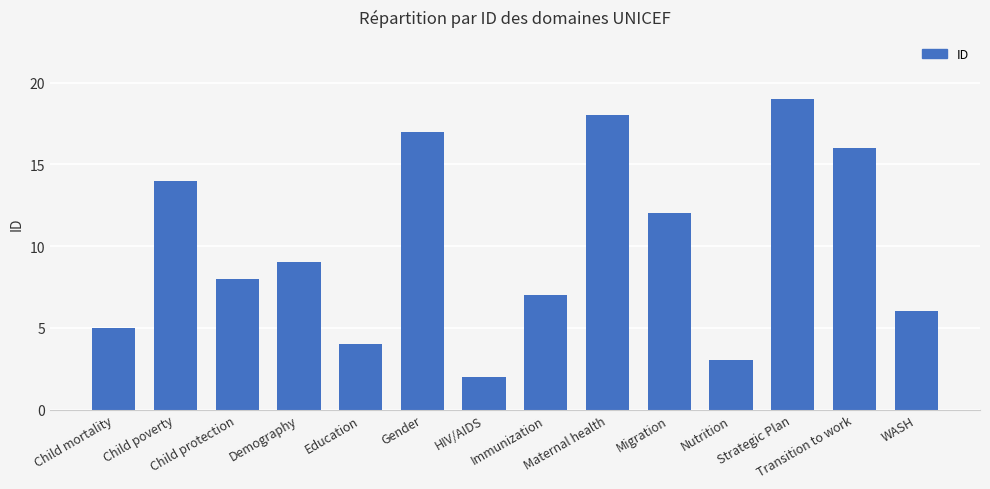

Which label corresponds to the smallest value in the chart?

HIV/AIDS